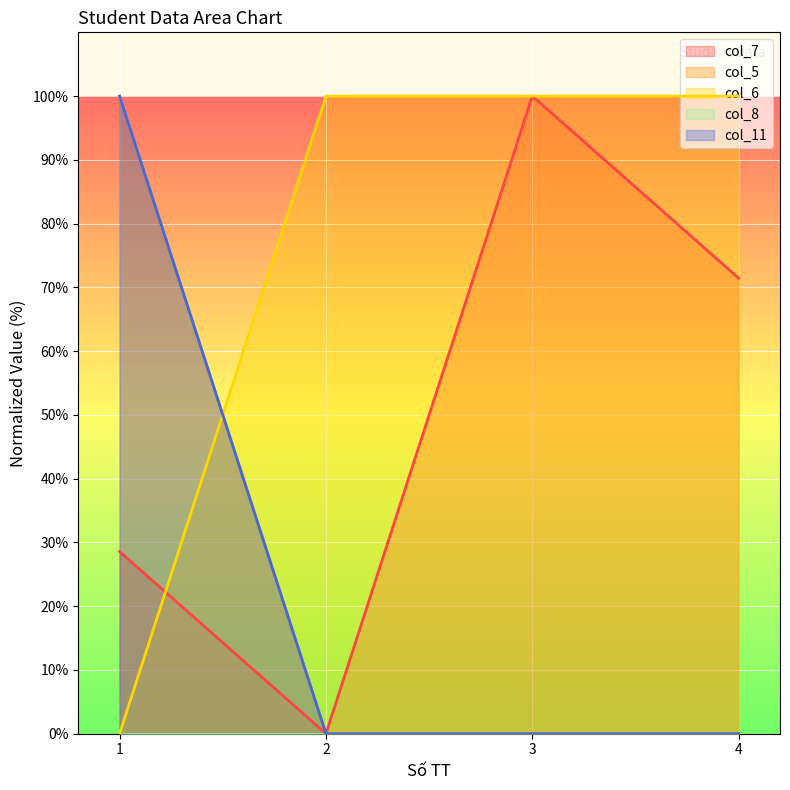

What is the spread (max minus min) of values at 1?

100.0